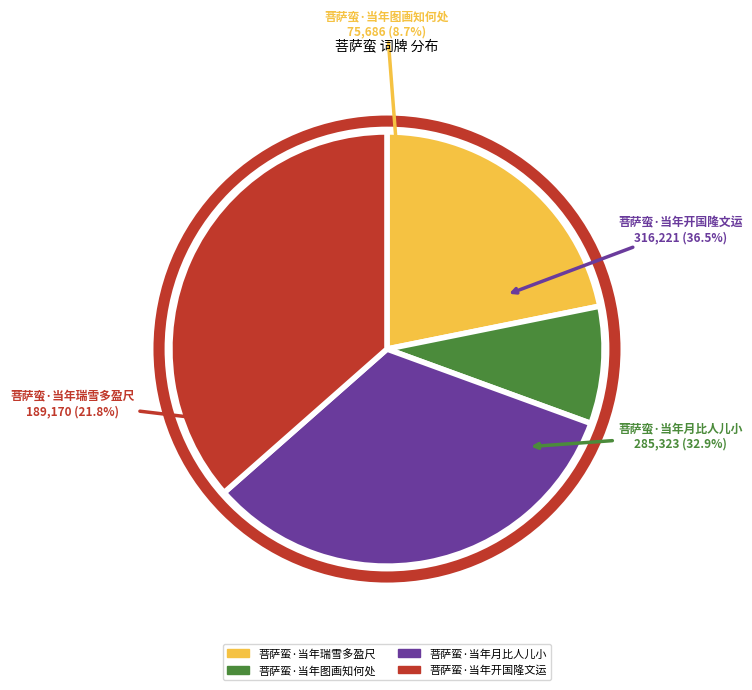

What is the total percentage of 菩萨蛮·当年图画知何处 and 菩萨蛮·当年开国隆文运?

45.2%